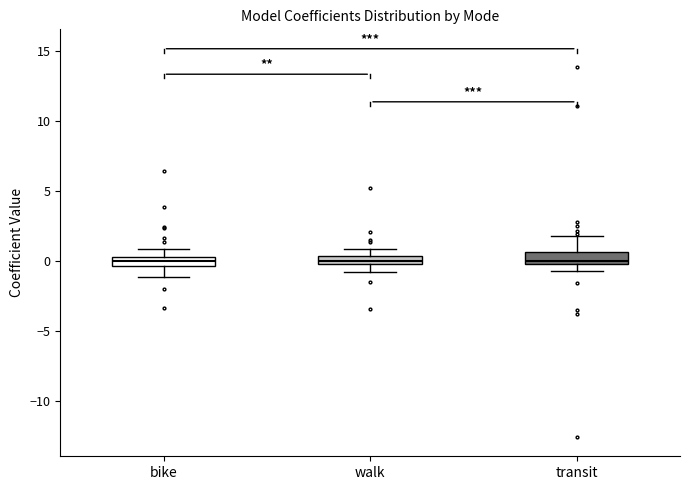

Where does the median line of the box for bike sit on the y-axis? The values are not printed on the chart, so give them approximately, as read against the axis.

0.0